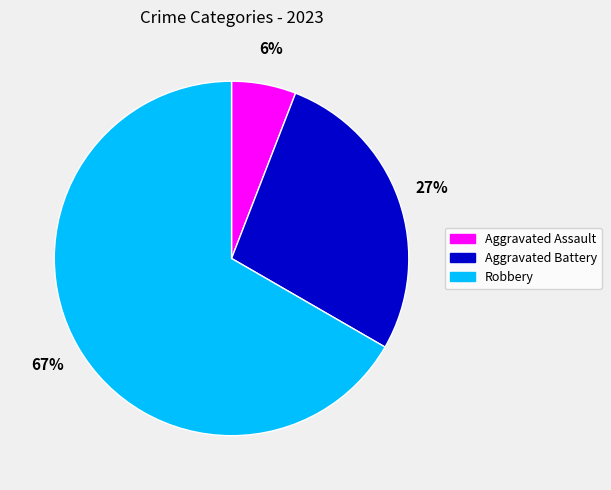

To the nearest percent, what is the combined percentage of Aggravated Assault and Aggravated Battery?

33%